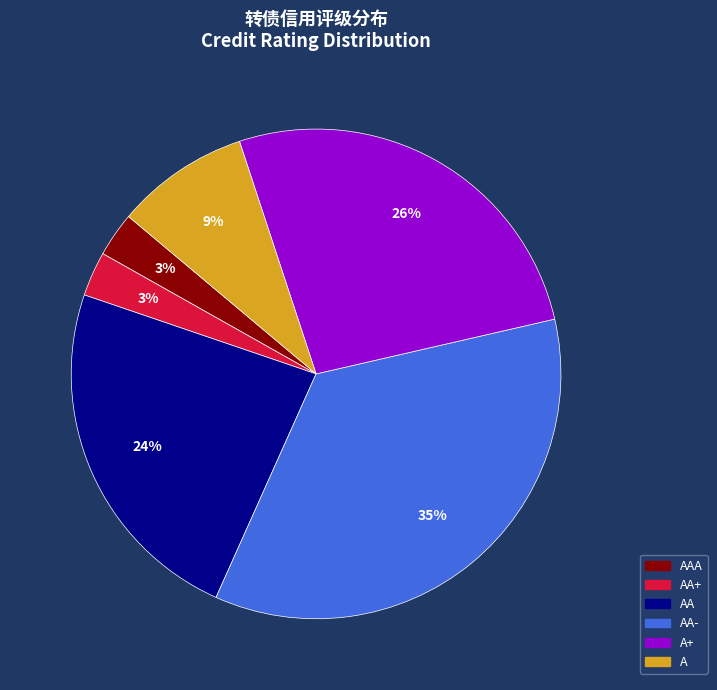

Is there a majority slice in this chart?

No